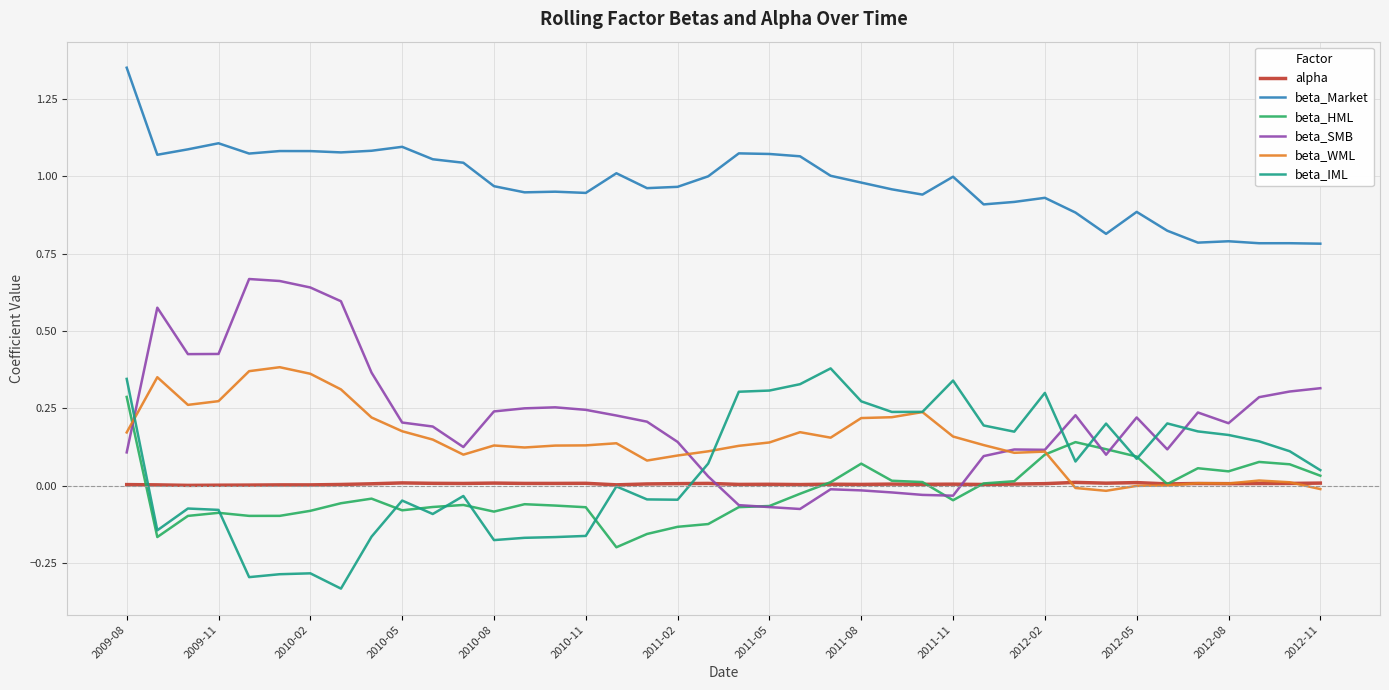

True or false: beta_IML and beta_Market cross at least once.

False